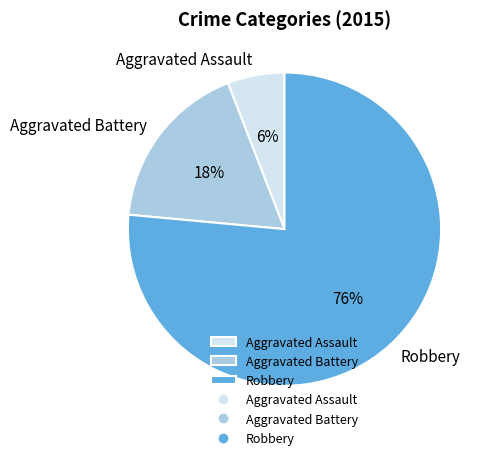

To the nearest percent, what is the difference between the Aggravated Battery and Aggravated Assault slice percentages?

12%